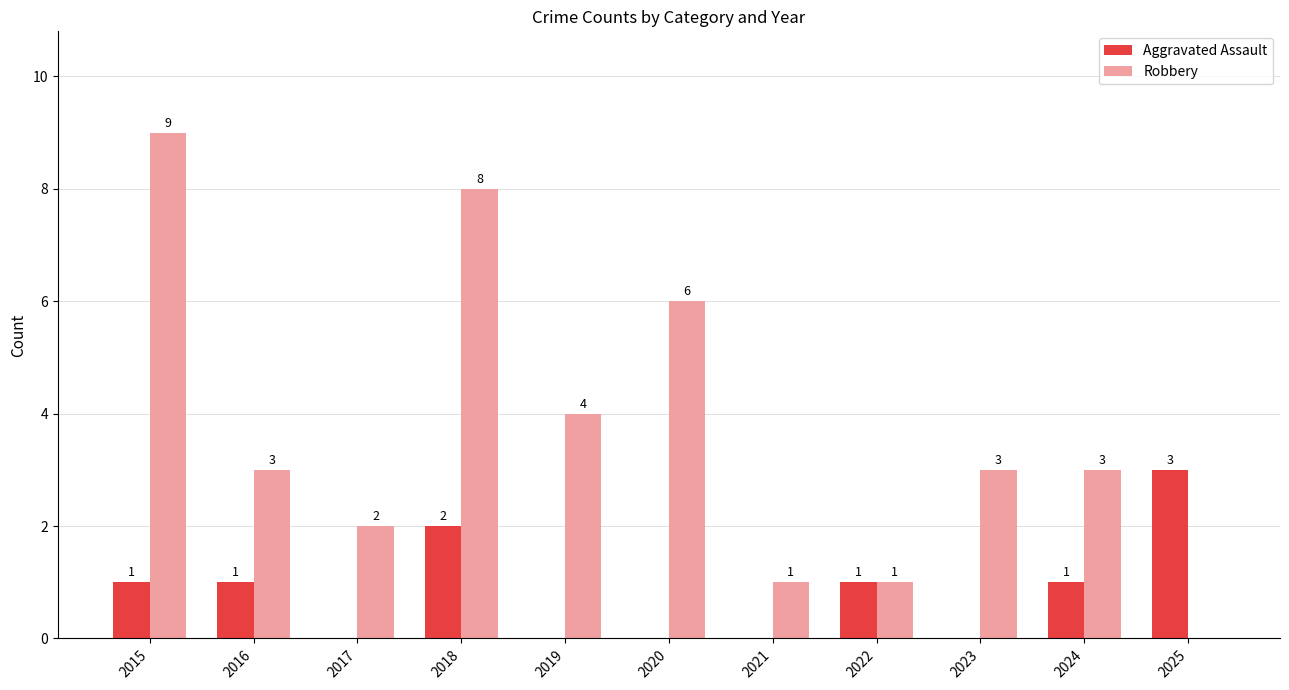

Which series has the largest total across all categories?

Robbery